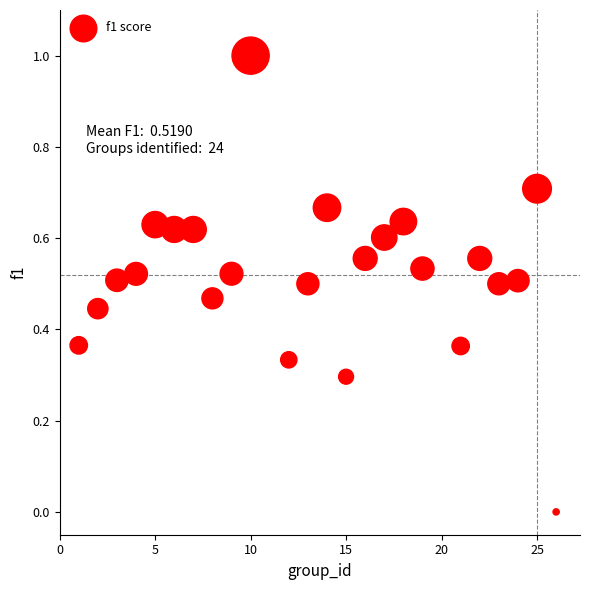

What is the range of X values (max minus min)?

25.0